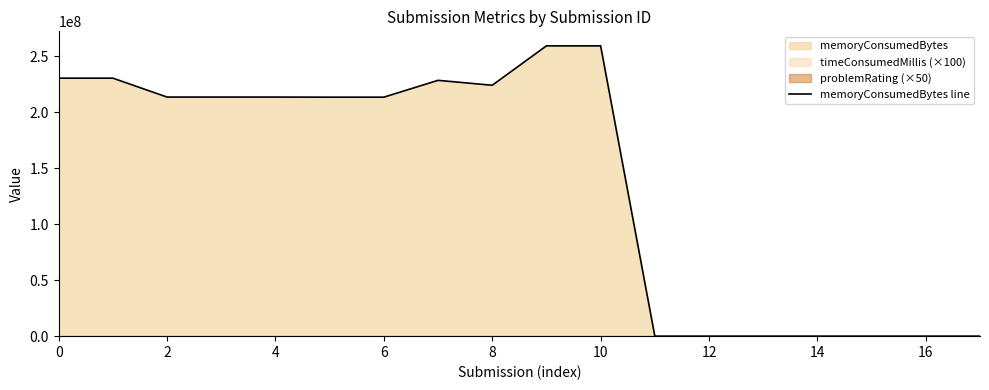

The value of memoryConsumedBytes line at 16 is -153239737. True or false?

False